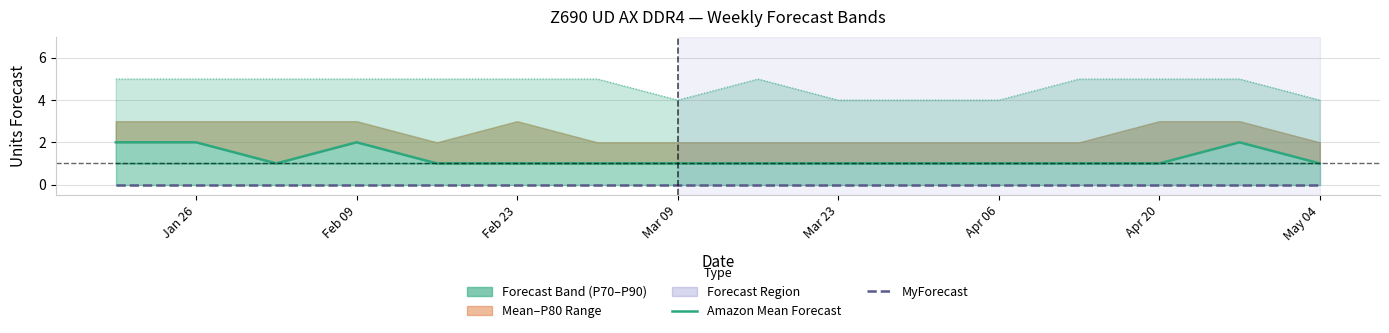

Reading left to right, what are all the values shown in this chart?

Amazon Mean Forecast: 2	2	1	2	1	1	1	1	1	1	1	1	1	1	2	1
MyForecast: 0	0	0	0	0	0	0	0	0	0	0	0	0	0	0	0
Amazon P90 Forecast: 5	5	5	5	5	5	5	4	5	4	4	4	5	5	5	4
Amazon P70 Forecast: 1	1	1	1	1	1	1	1	1	1	1	1	1	1	1	1